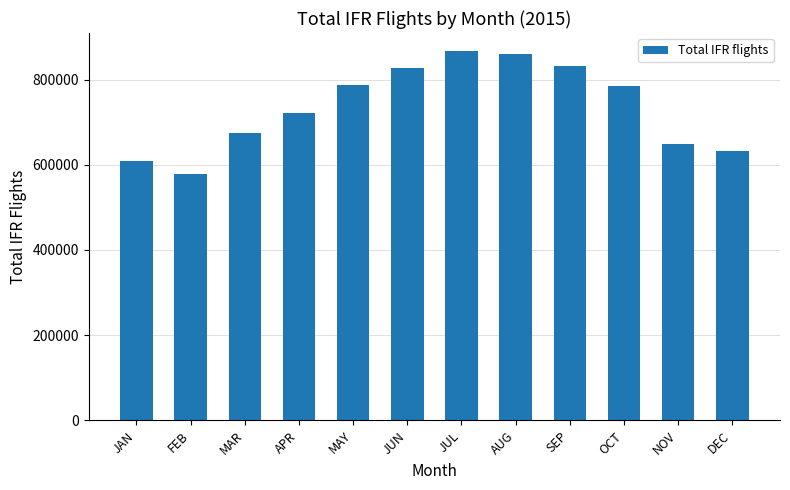

What is the change in value from JUN to NOV?

-180200